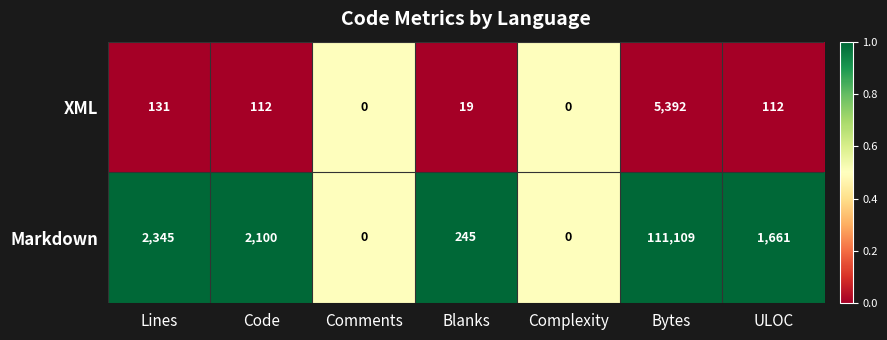

Count the number of data series in this chart.

2